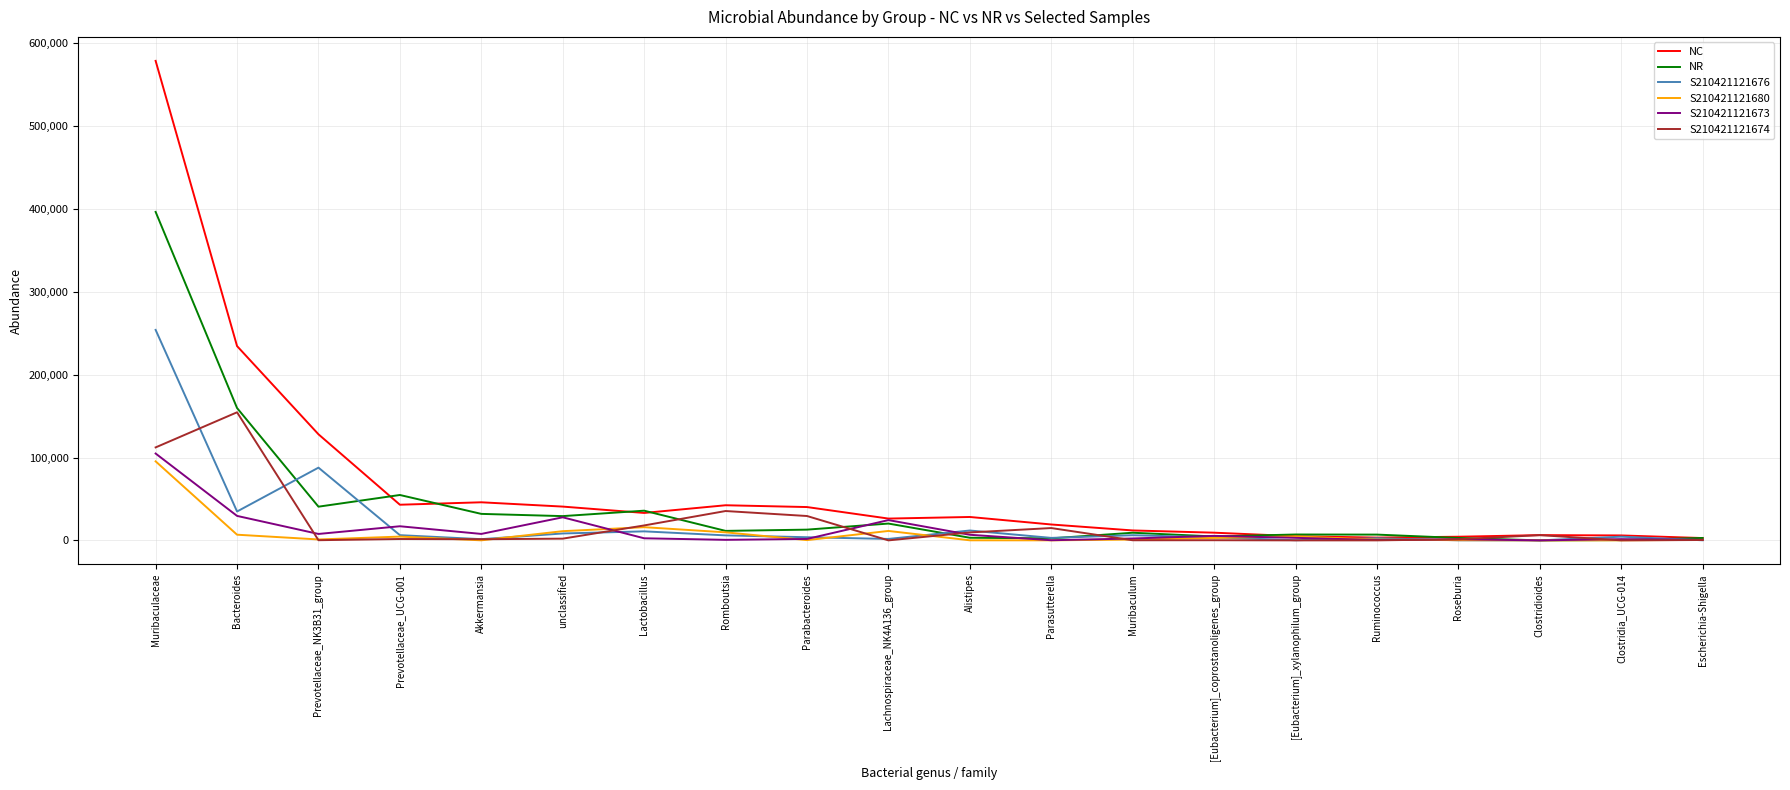

Does the chart display data point markers on the line(s)?

No